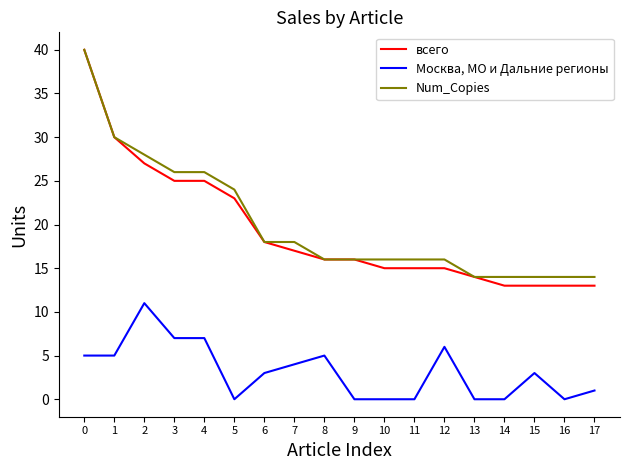

Is it true that Москва, МО и Дальние регионы equals 5 at 13?

False